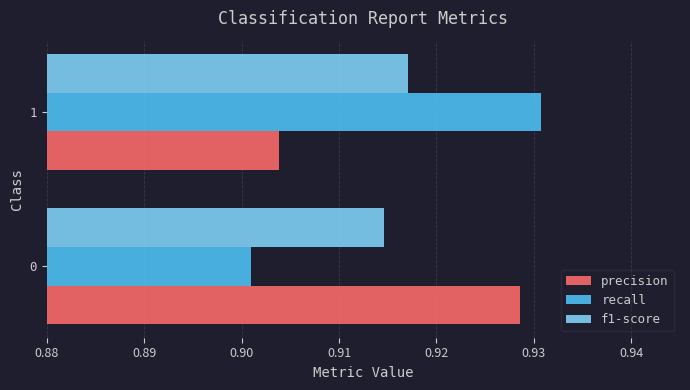

What is the sum of all precision values?

1.8